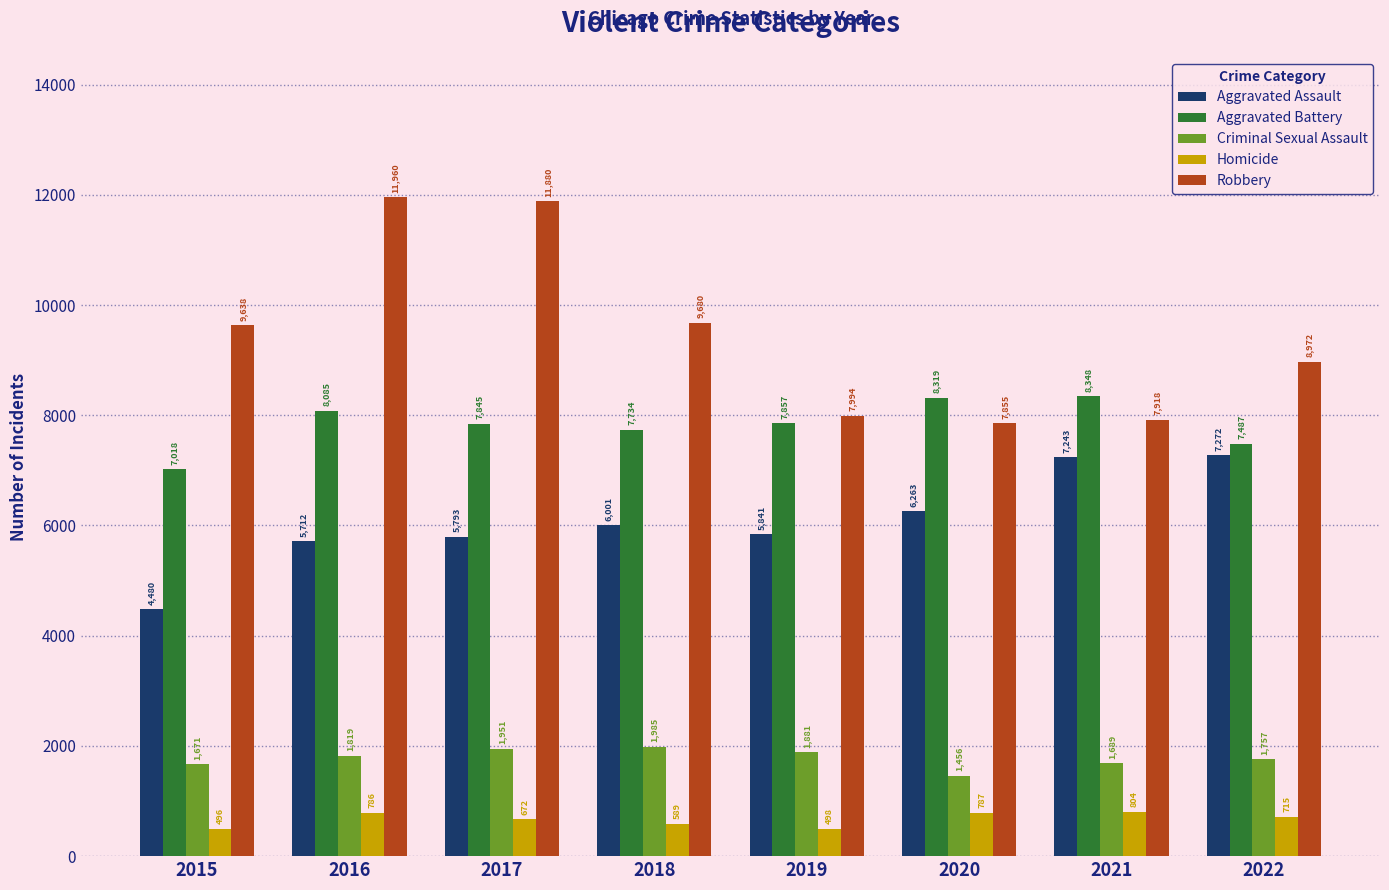

Which series has the largest total across all categories?

Robbery